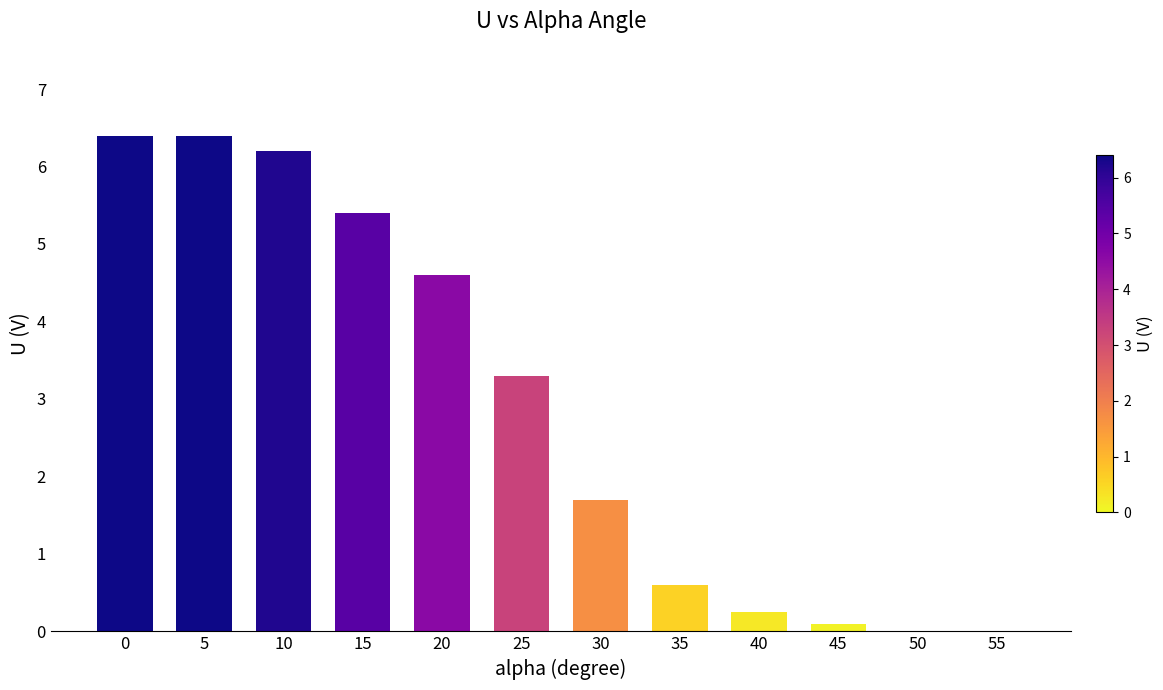

What is the maximum value shown in the chart?

6.4